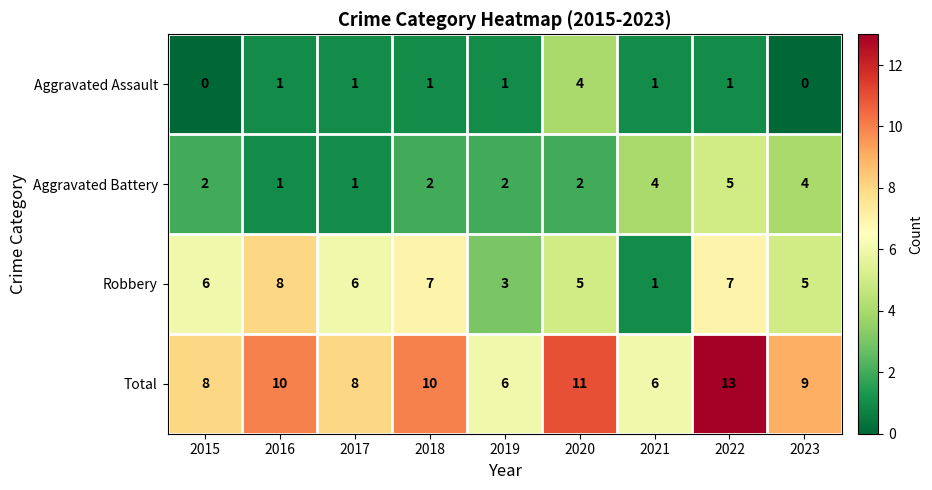

What is the total value across all series at 2019?

12